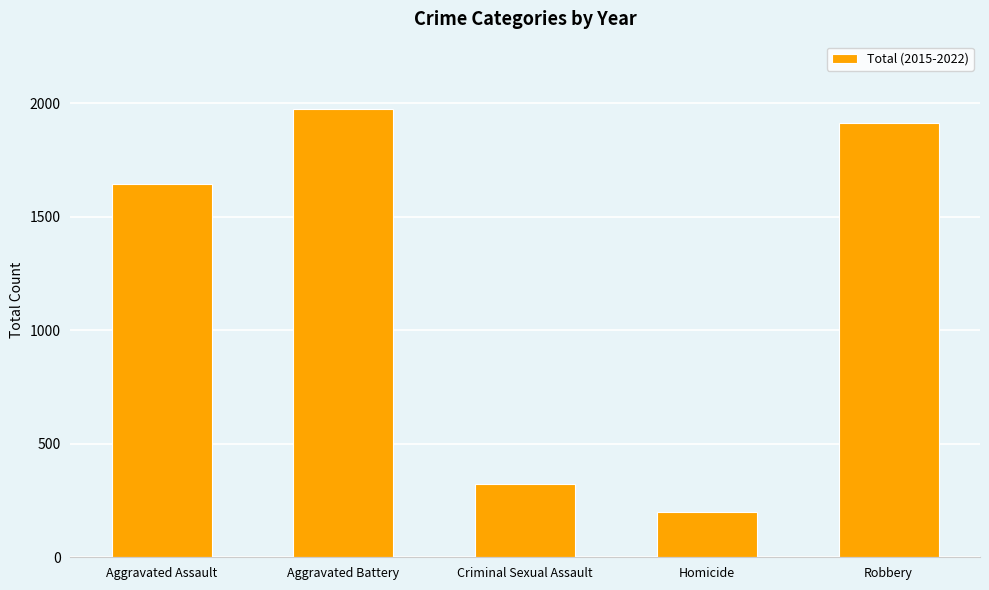

What is the sum of all values?

6057